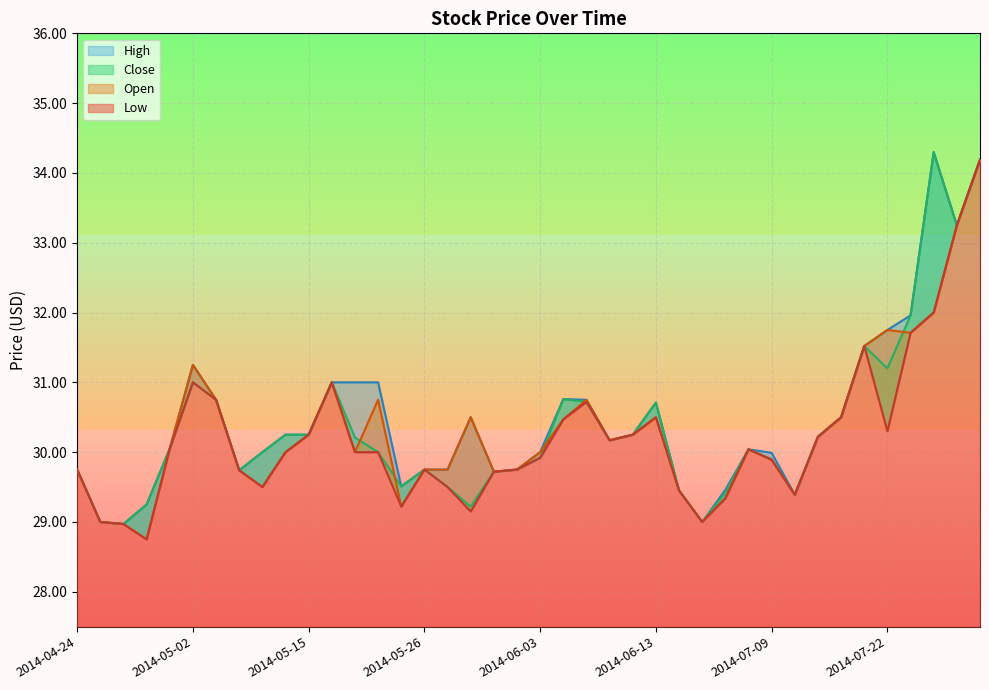

The Open series shows 51.3 at 2014-04-28. True or false?

False